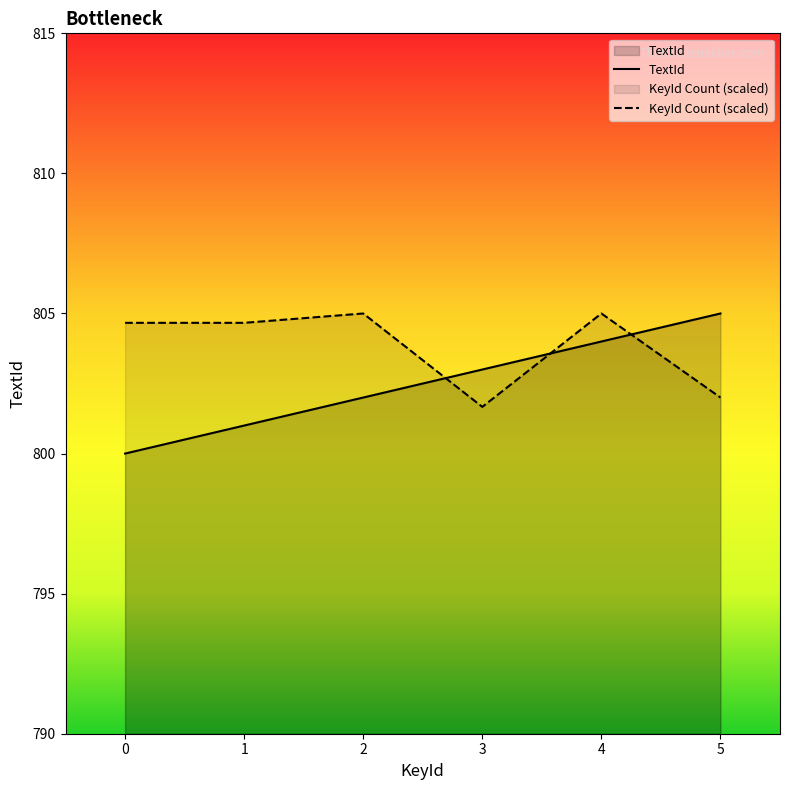

What are all the series names shown in the legend?

TextId, KeyId Count (scaled)